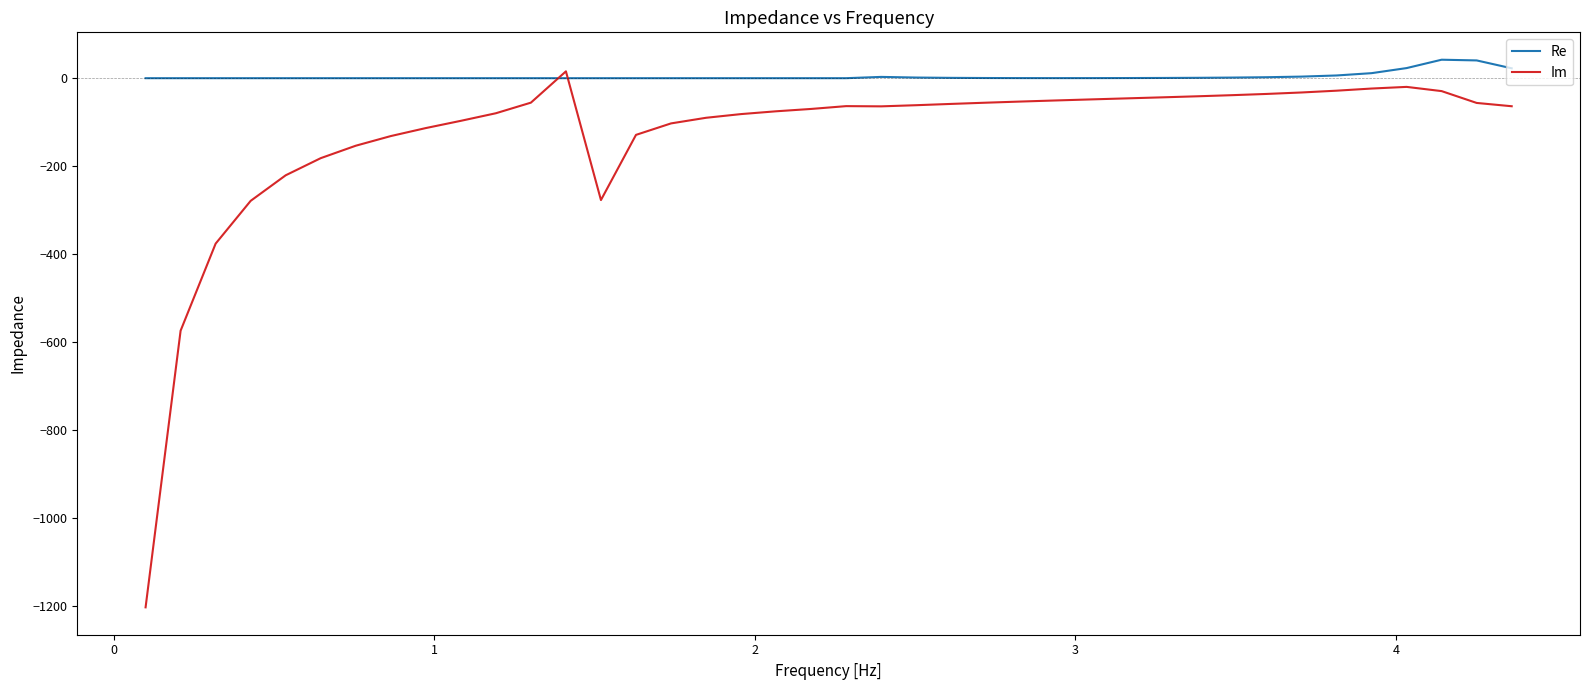

What is the minimum value shown in the chart?

-1203.5